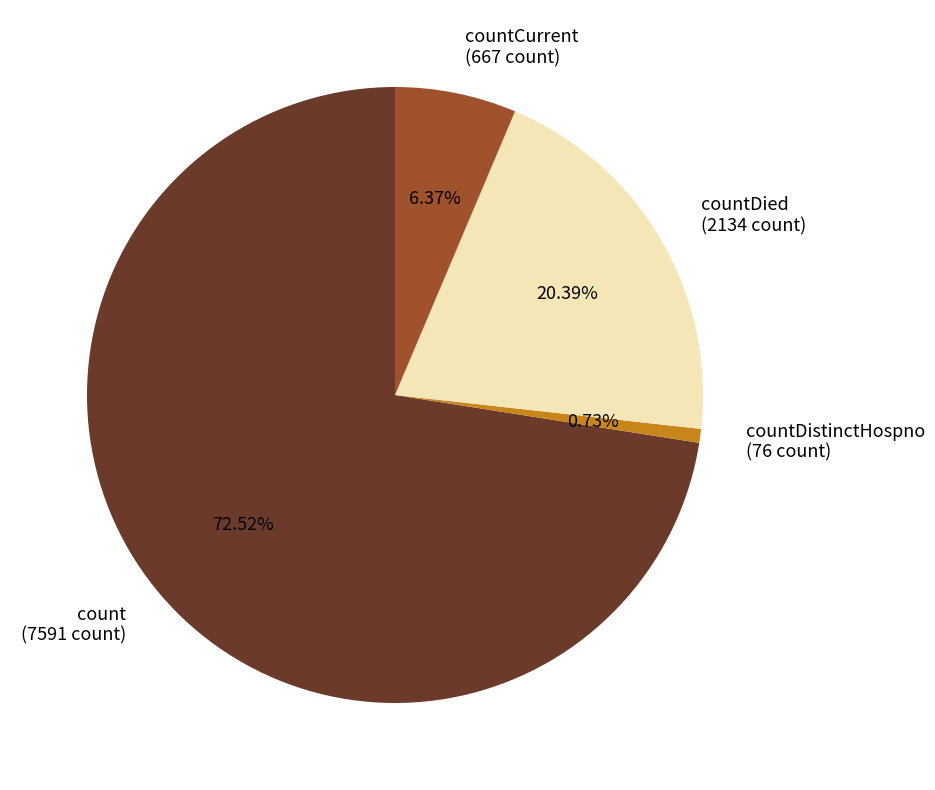

Does any single category account for the majority?

Yes